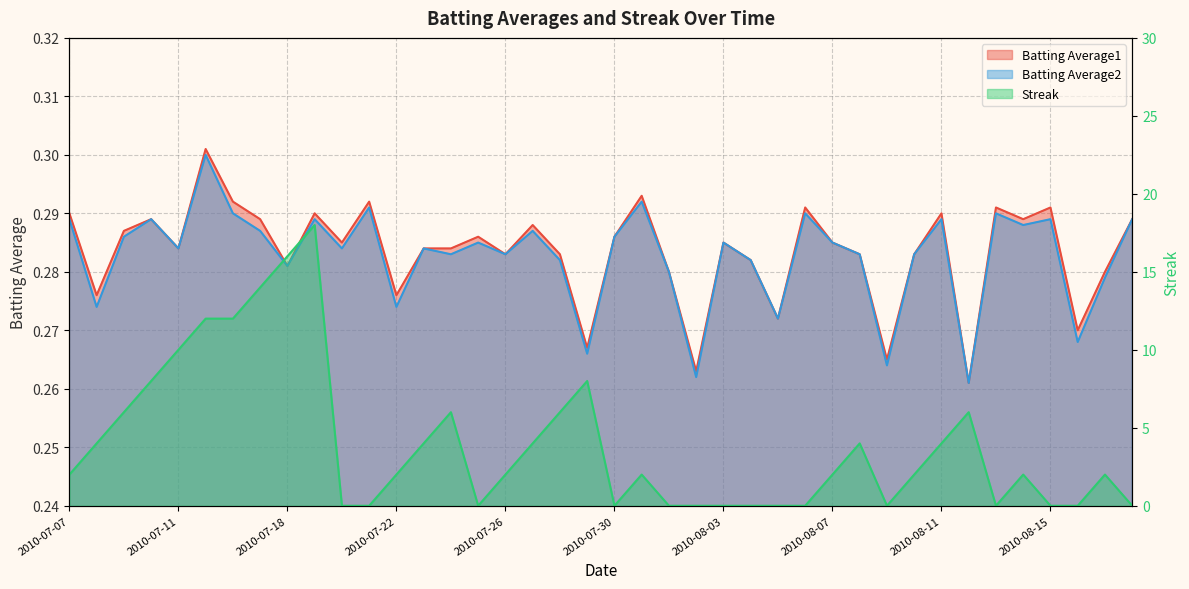

True or false: Streak and Batting Average1 cross at least once.

True